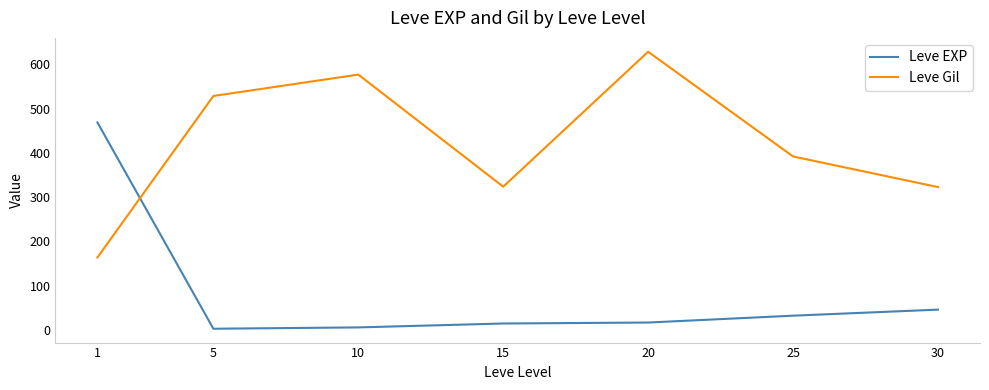

After their last crossing, which series has the higher values: Leve EXP or Leve Gil?

Leve Gil